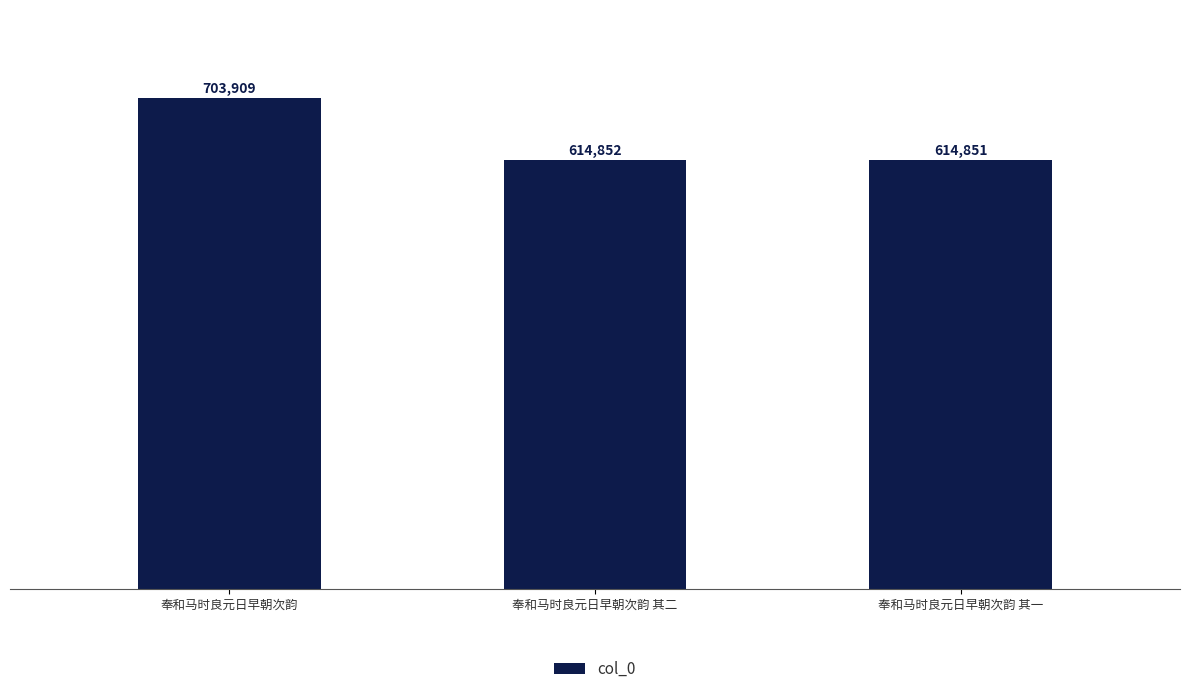

Between 奉和马时良元日早朝次韵 and 奉和马时良元日早朝次韵 其二, which is larger?

奉和马时良元日早朝次韵